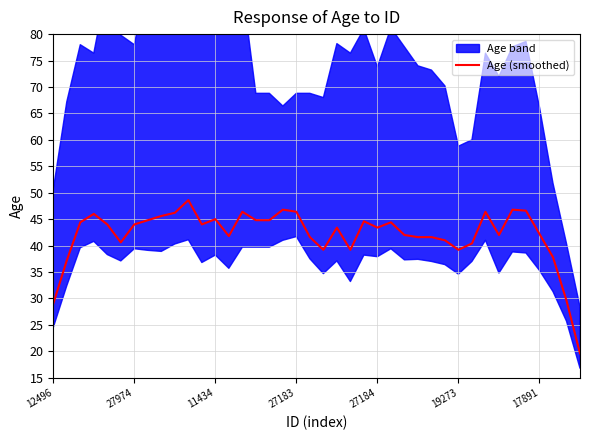

The Age (smoothed) series shows 38.8 at 12496. True or false?

False